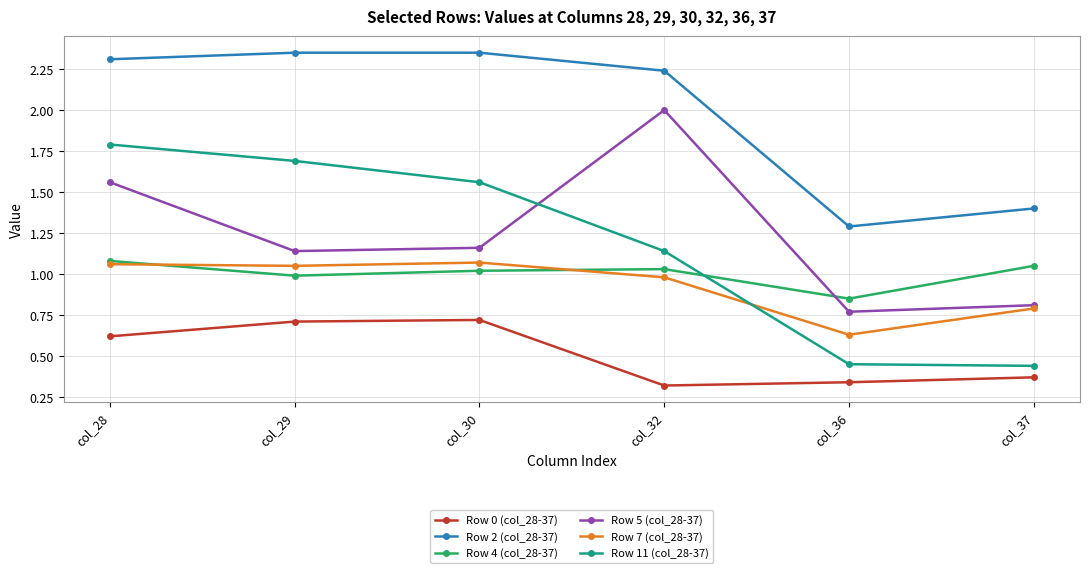

True or false: Row 2 (col_28-37) has more than 1 interior local peaks.

False